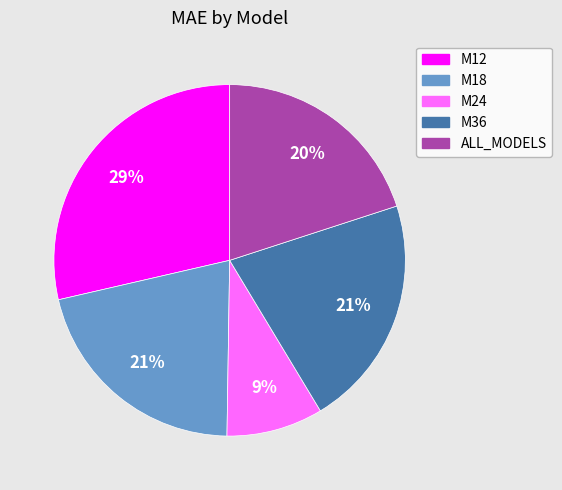

The M24 slice represents 9% of the pie. True or false?

True